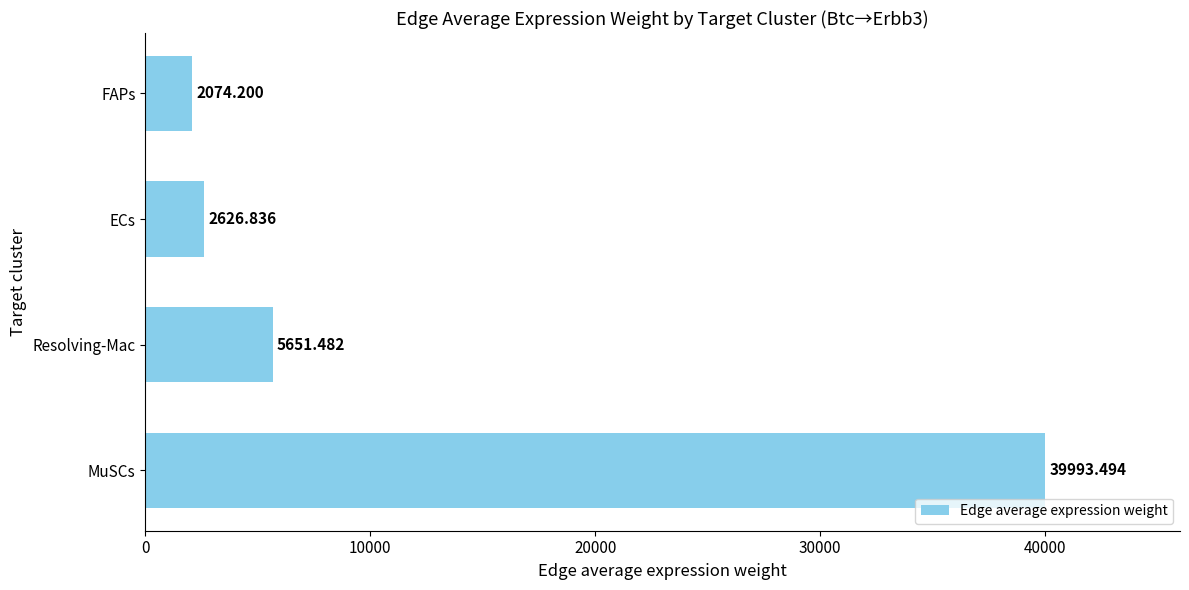

How many distinct data groups are displayed?

1